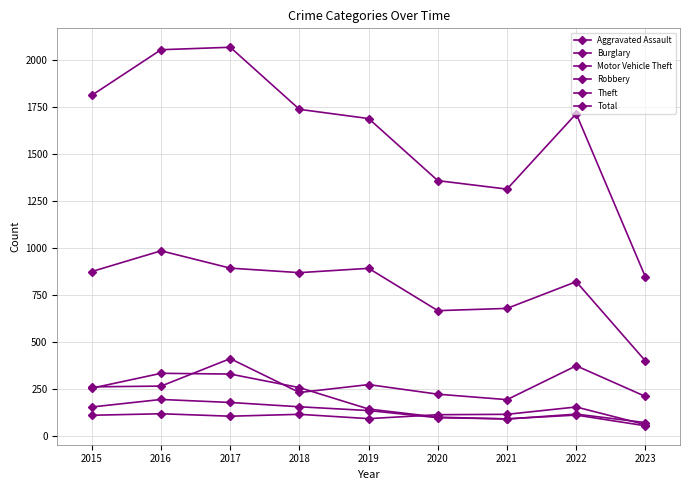

Is the value of Aggravated Assault at 2016 greater than the value of Motor Vehicle Theft at 2018?

No